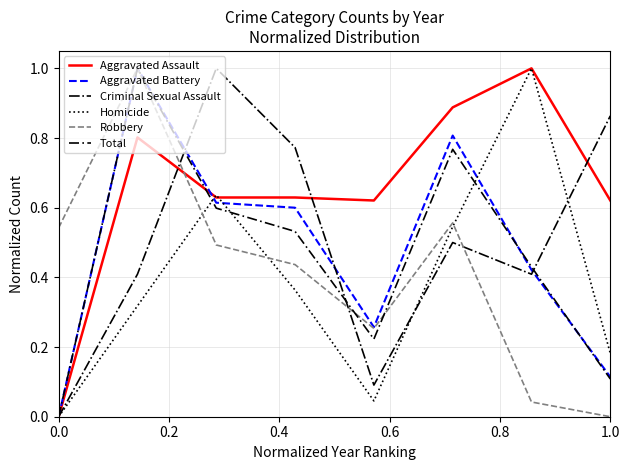

True or false: Robbery and Aggravated Assault cross at least once.

True